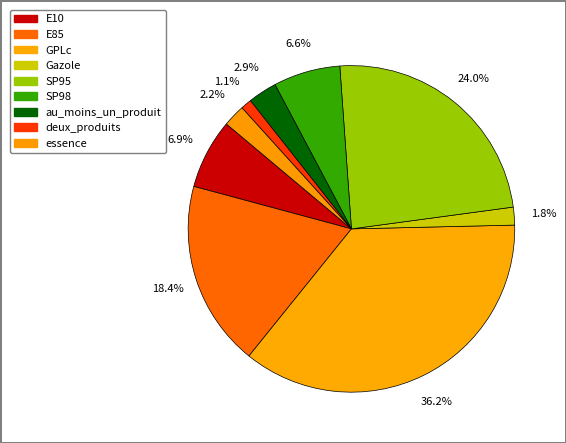

To the nearest percent, what is the difference between the largest and smallest slice percentages?

35%